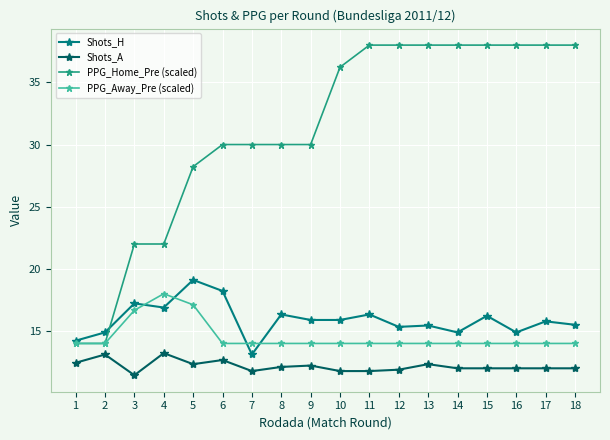

Rank the series at 17 from lowest to highest value.

Shots_A, PPG_Away_Pre (scaled), Shots_H, PPG_Home_Pre (scaled)